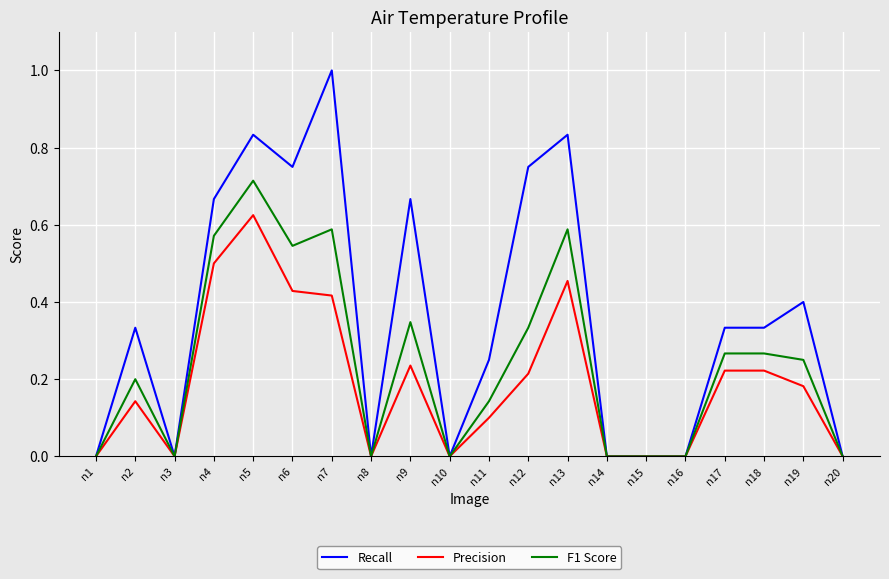

Count the Precision values in the range 0 to 1.

20